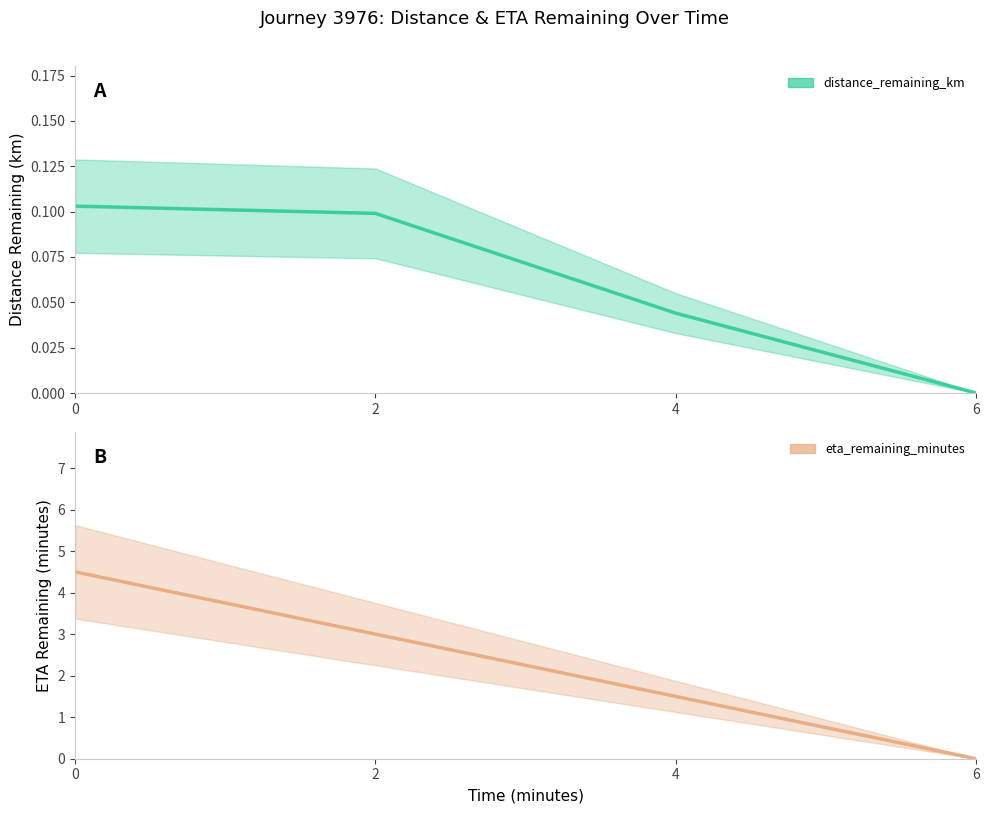

True or false: eta_remaining_minutes and distance_remaining_km cross at least once.

False